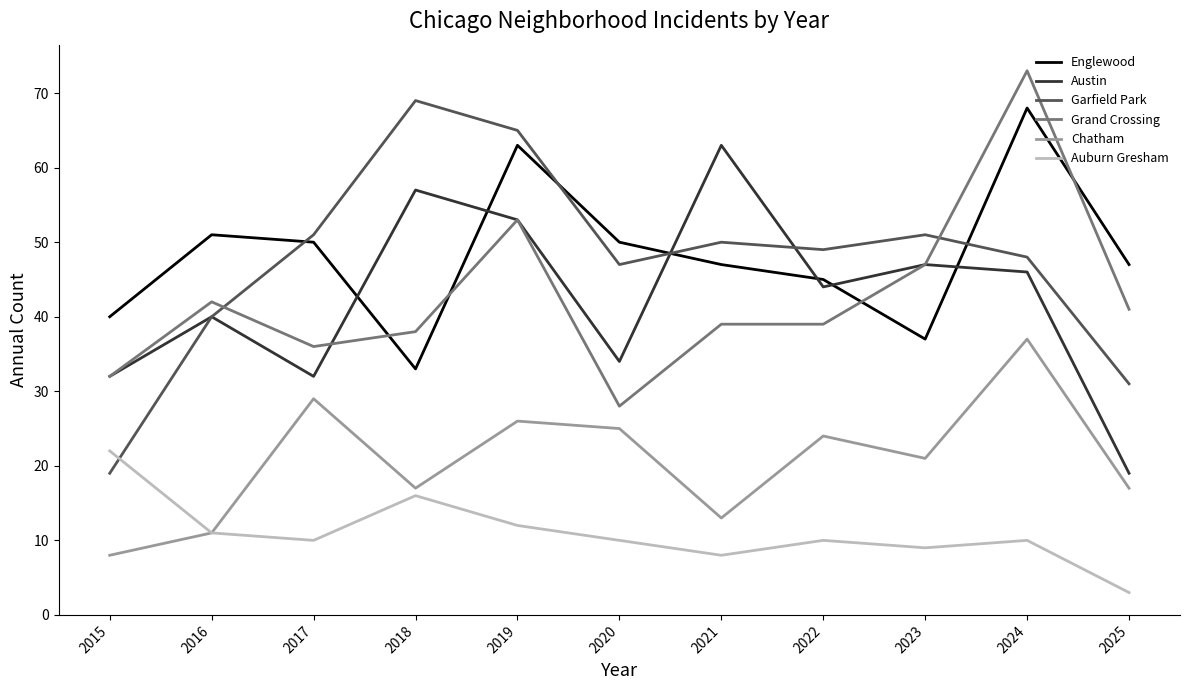

At which category is the sum across all series the highest?

2024